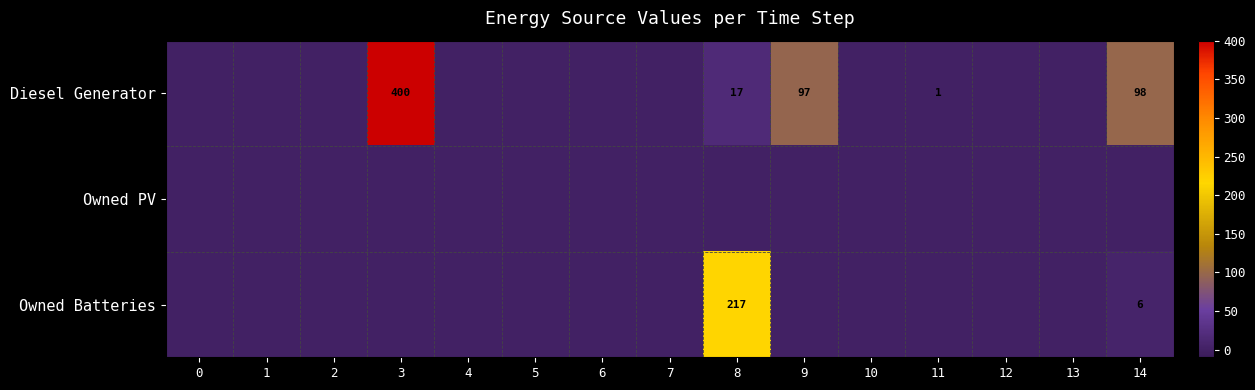

The value of Diesel Generator at 3 is 400. True or false?

True